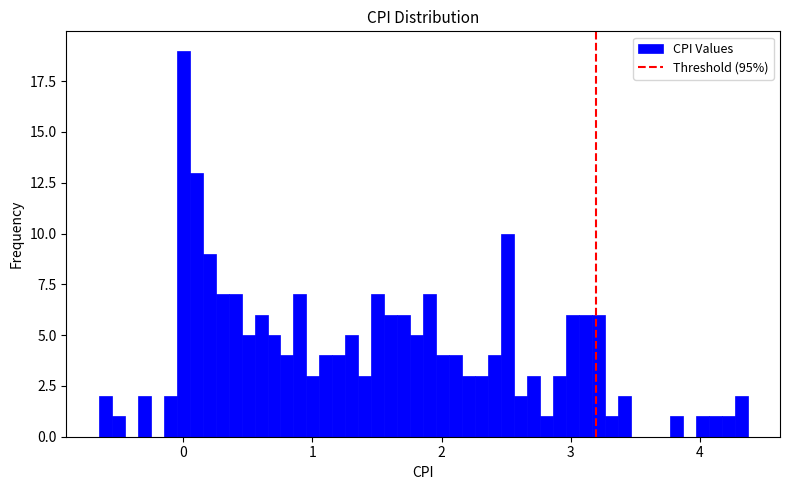

Around what value on the x-axis is the tallest bar? Give the approximate position of its centre, as read against the axis.

0.0